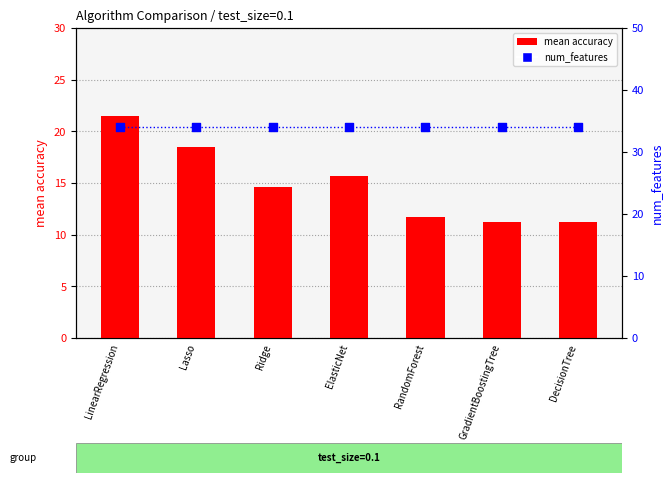

Which series has the largest total across all categories?

num_features